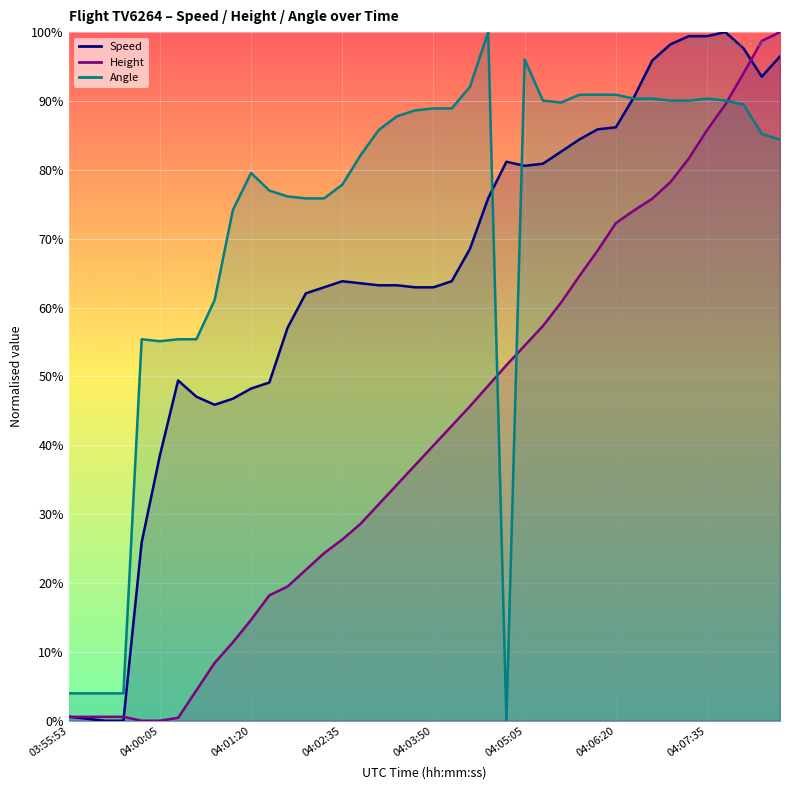

What is the difference between the highest and lowest values at 04:06:05?

22.6